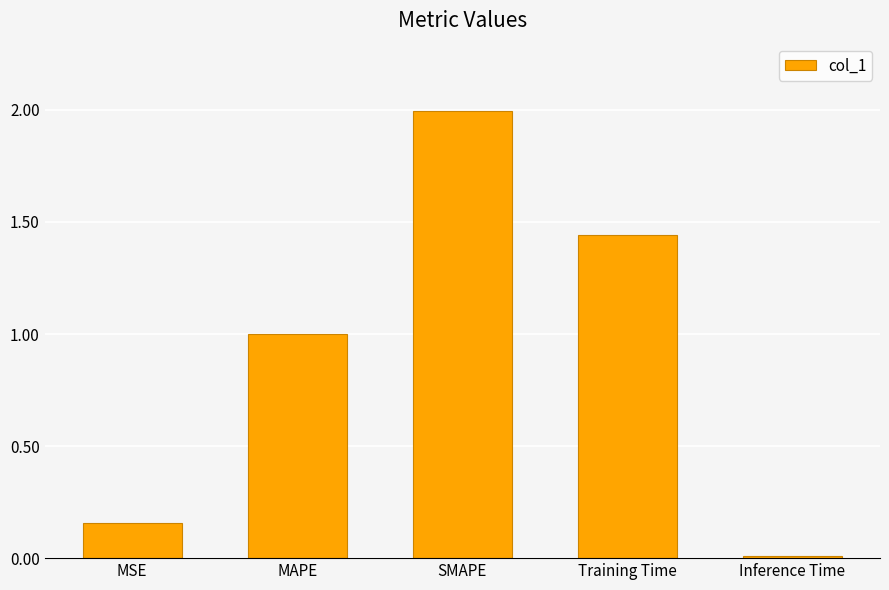

The value at SMAPE is 2.8. True or false?

False